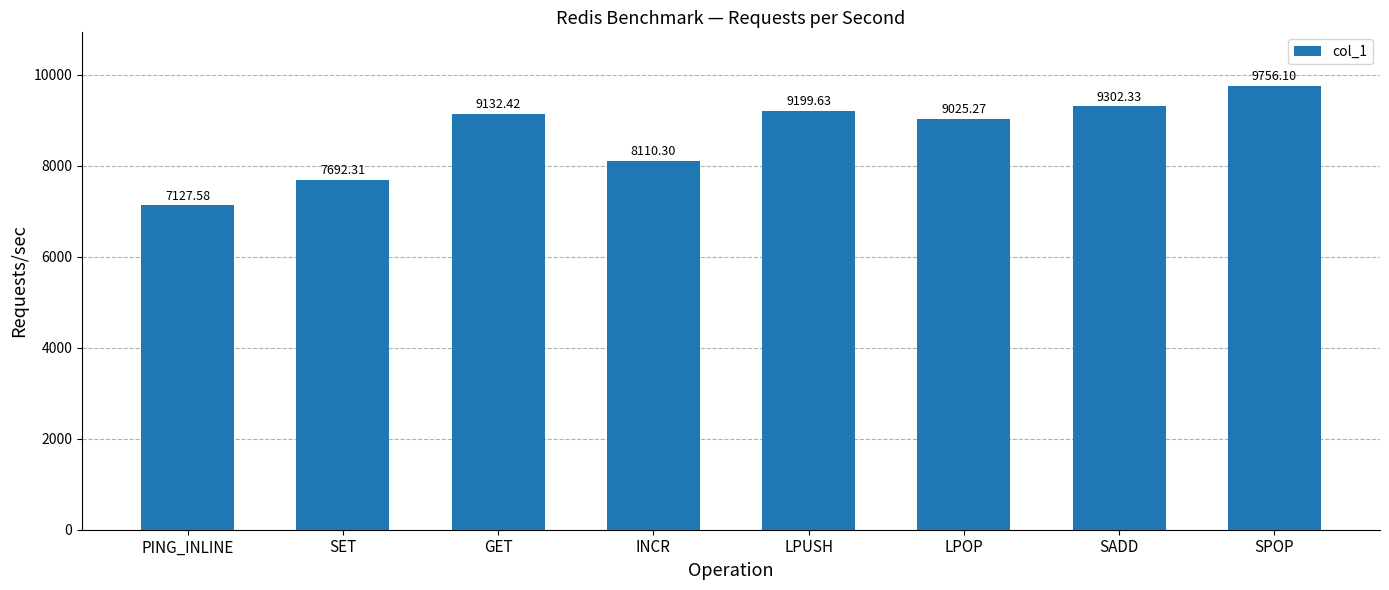

What is the difference between the second highest and second lowest values?

1610.0